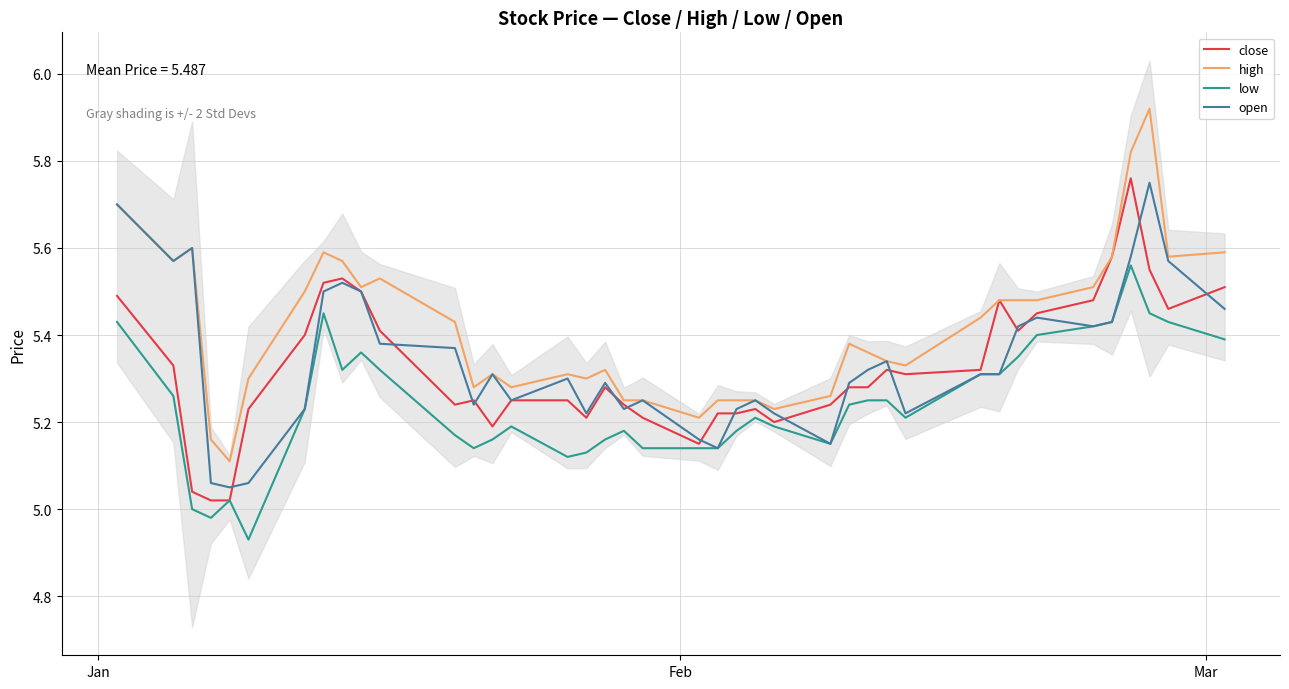

True or false: high and low cross at least once.

False